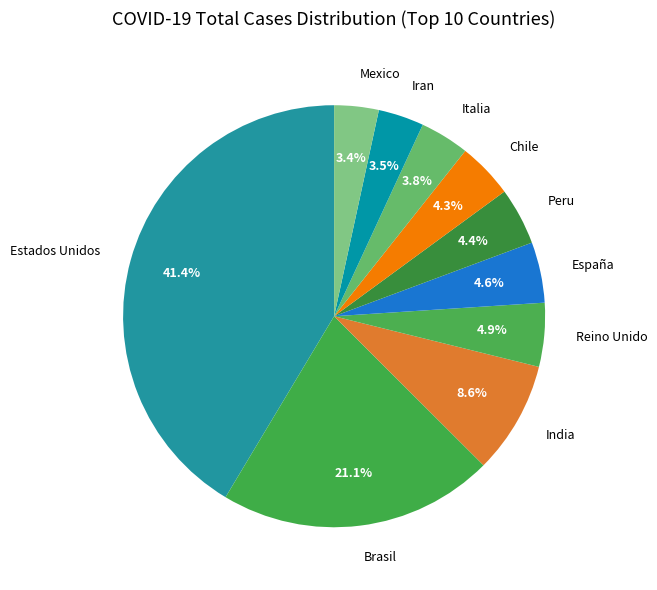

What portion of the pie excludes Peru?

95.6%